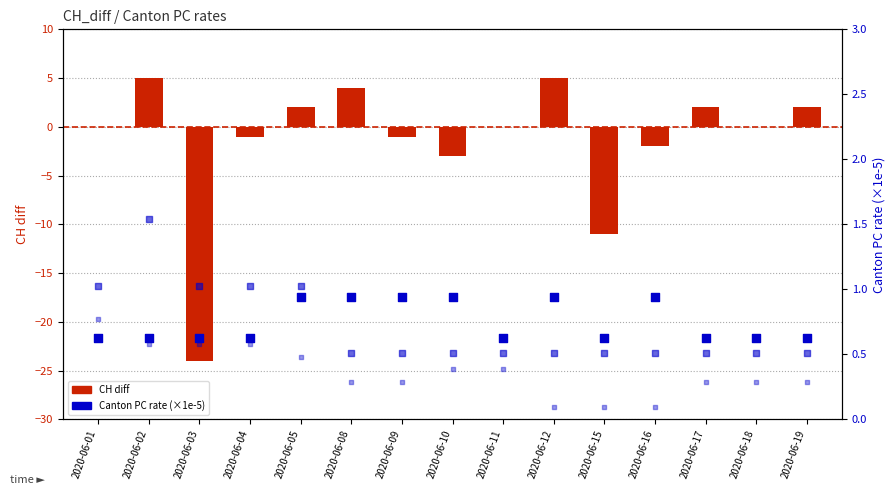

At which category is the sum across all series the highest?

2020-06-02